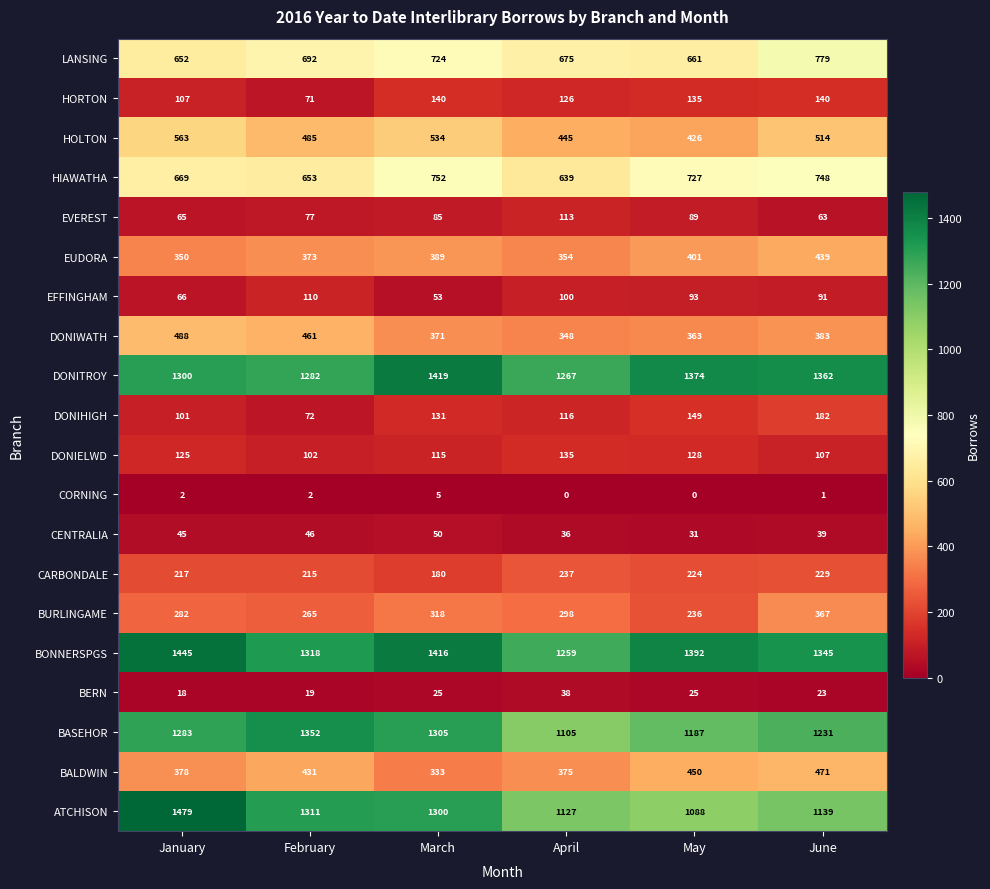

At how many categories does at least one series exceed 866?

6